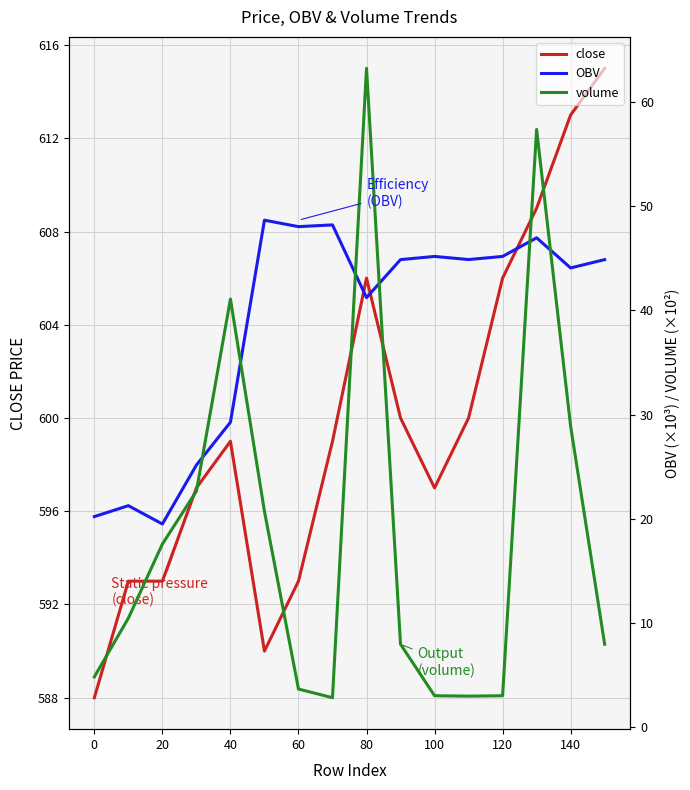

What is the average value of the close series?

600